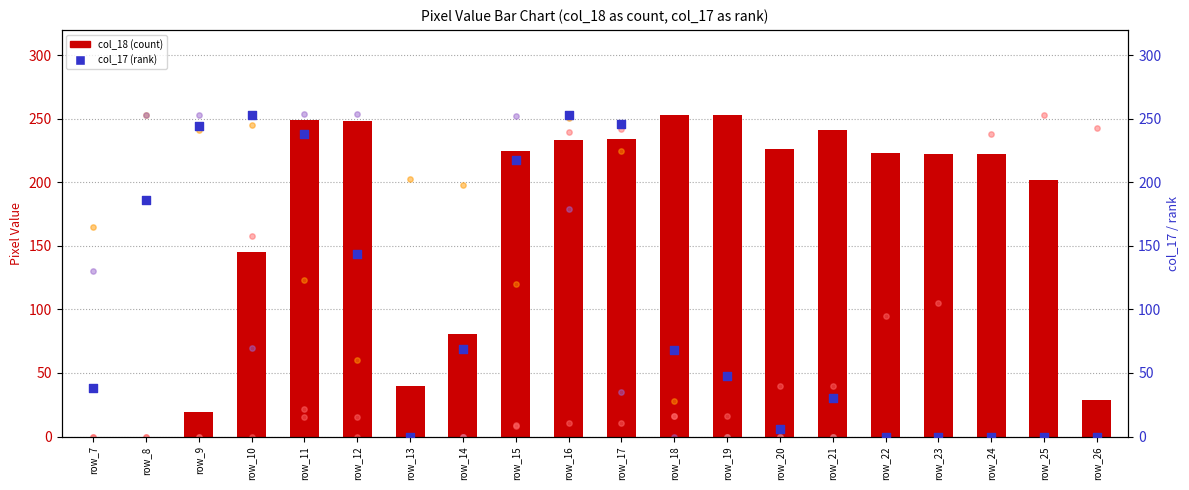

Which series has the largest Y range (max minus min)?

col_10